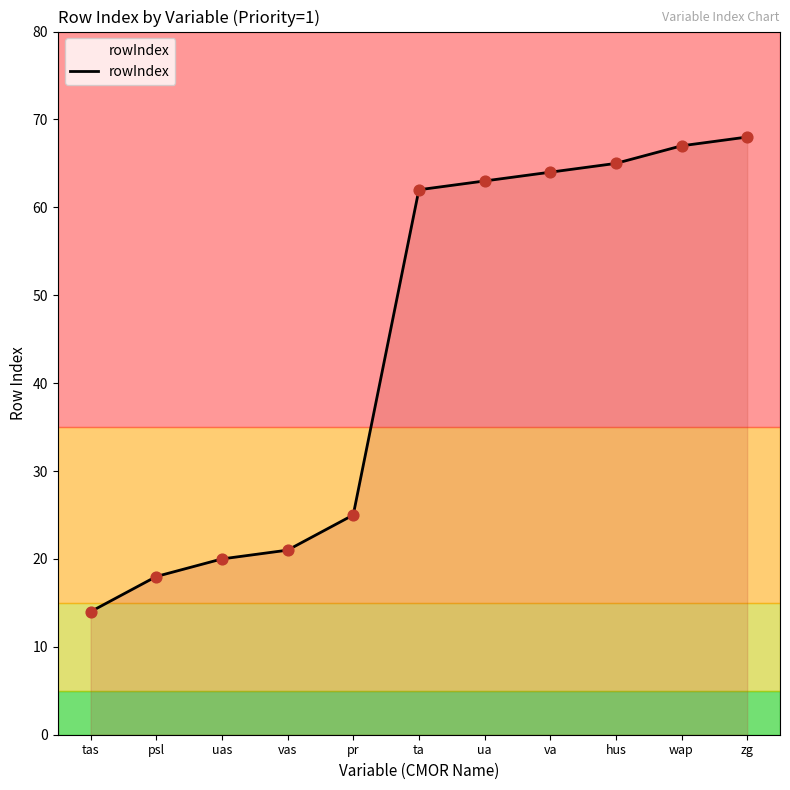

Approximately how many times larger is the value at psl compared to zg?

0.3